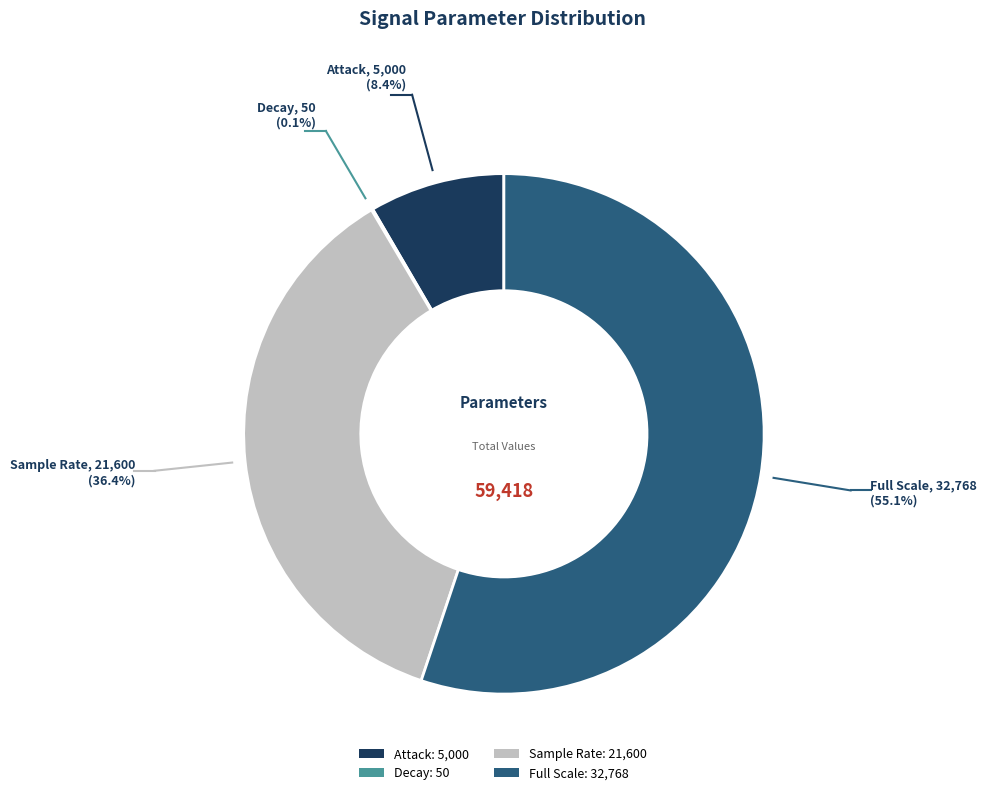

Is Full Scale: 32,768 the majority of the pie?

Yes